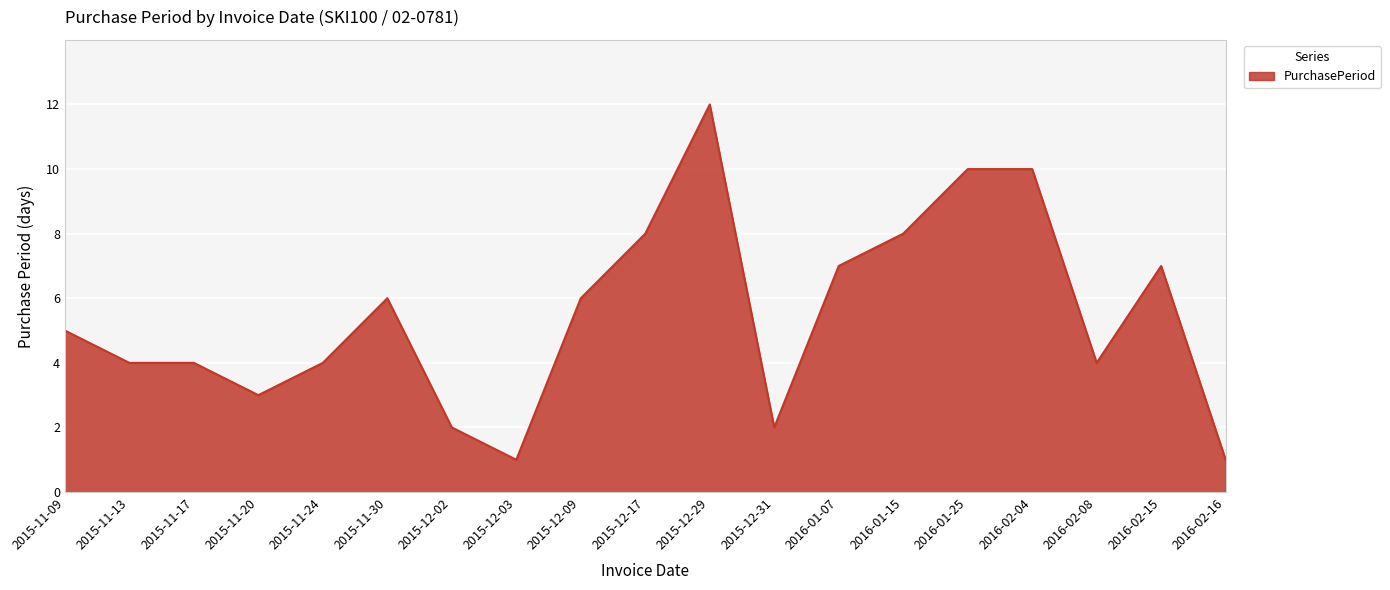

Reading right to left, extract all data points from this chart.

2016-02-16=1	2016-02-15=7	2016-02-08=4	2016-02-04=10	2016-01-25=10	2016-01-15=8	2016-01-07=7	2015-12-31=2	2015-12-29=12	2015-12-17=8	2015-12-09=6	2015-12-03=1	2015-12-02=2	2015-11-30=6	2015-11-24=4	2015-11-20=3	2015-11-17=4	2015-11-13=4	2015-11-09=5